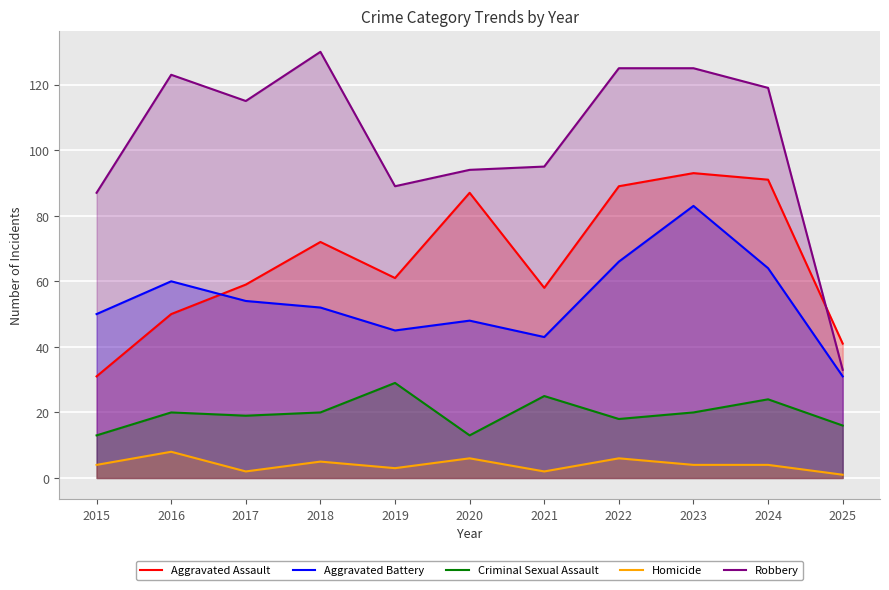

What are all the series names shown in the legend?

Aggravated Assault, Aggravated Battery, Criminal Sexual Assault, Homicide, Robbery